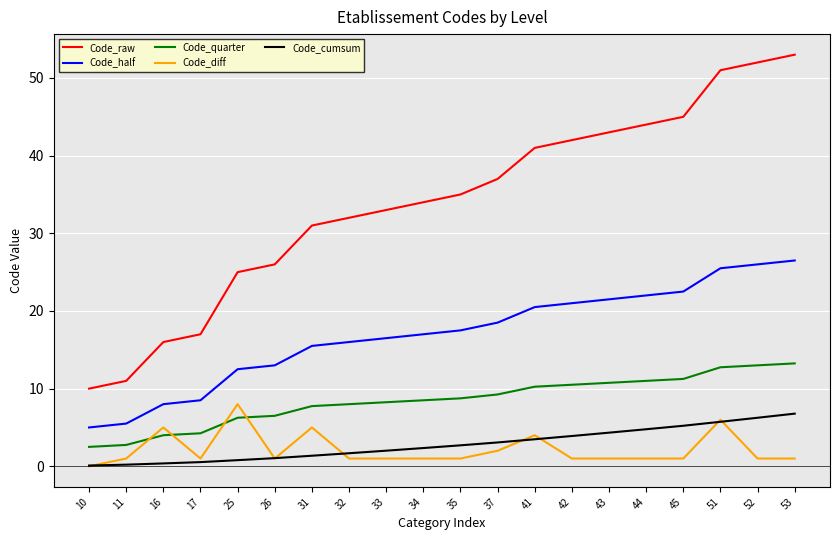

Rank the categories by Code_half value from highest to lowest.

53, 52, 51, 45, 44, 43, 42, 41, 37, 35, 34, 33, 32, 31, 26, 25, 17, 16, 11, 10